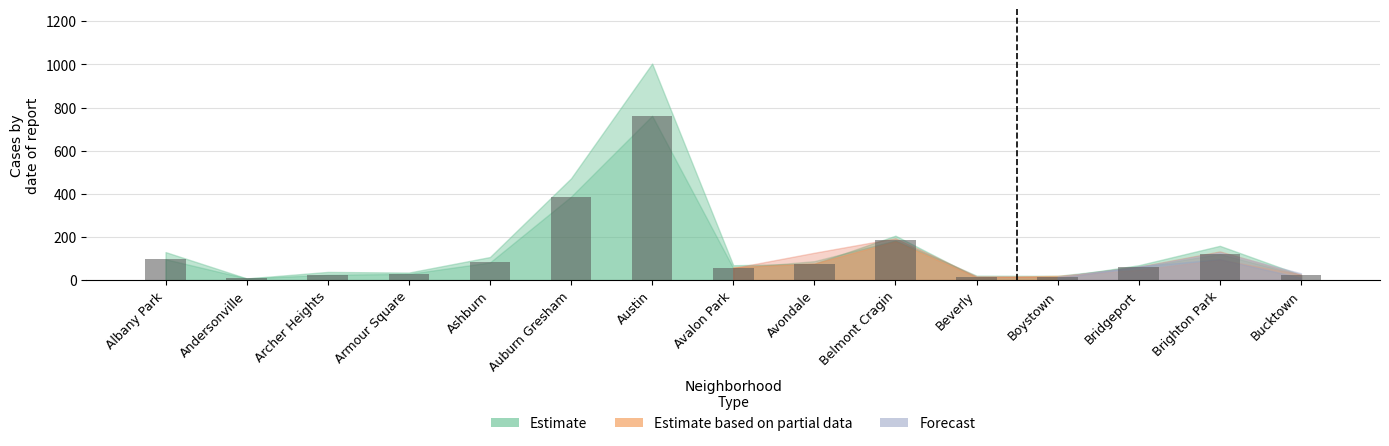

True or false: the data shows 387 at Auburn Gresham.

True